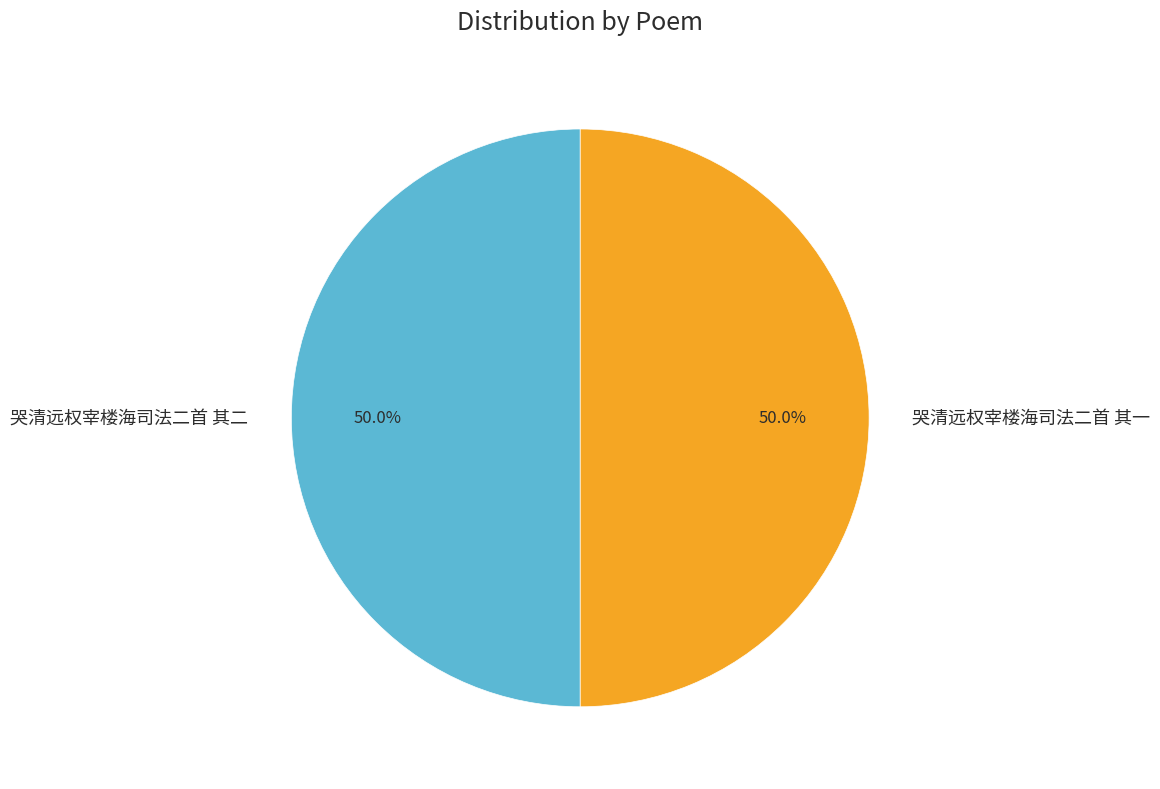

What is the ratio of the value at 哭清远权宰楼海司法二首 其二 to the value at 哭清远权宰楼海司法二首 其一?

1.0